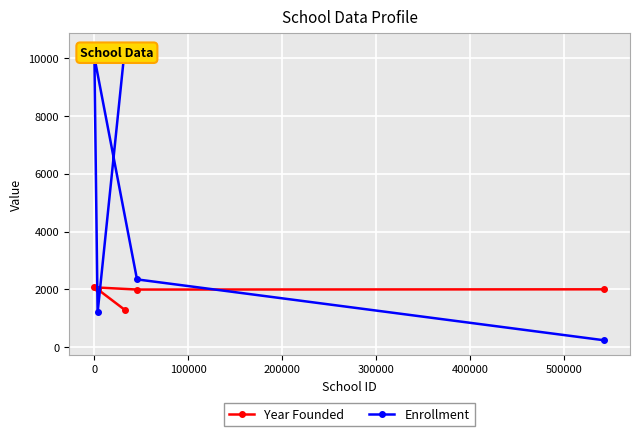

Is this an area chart (filled region under the line)?

No